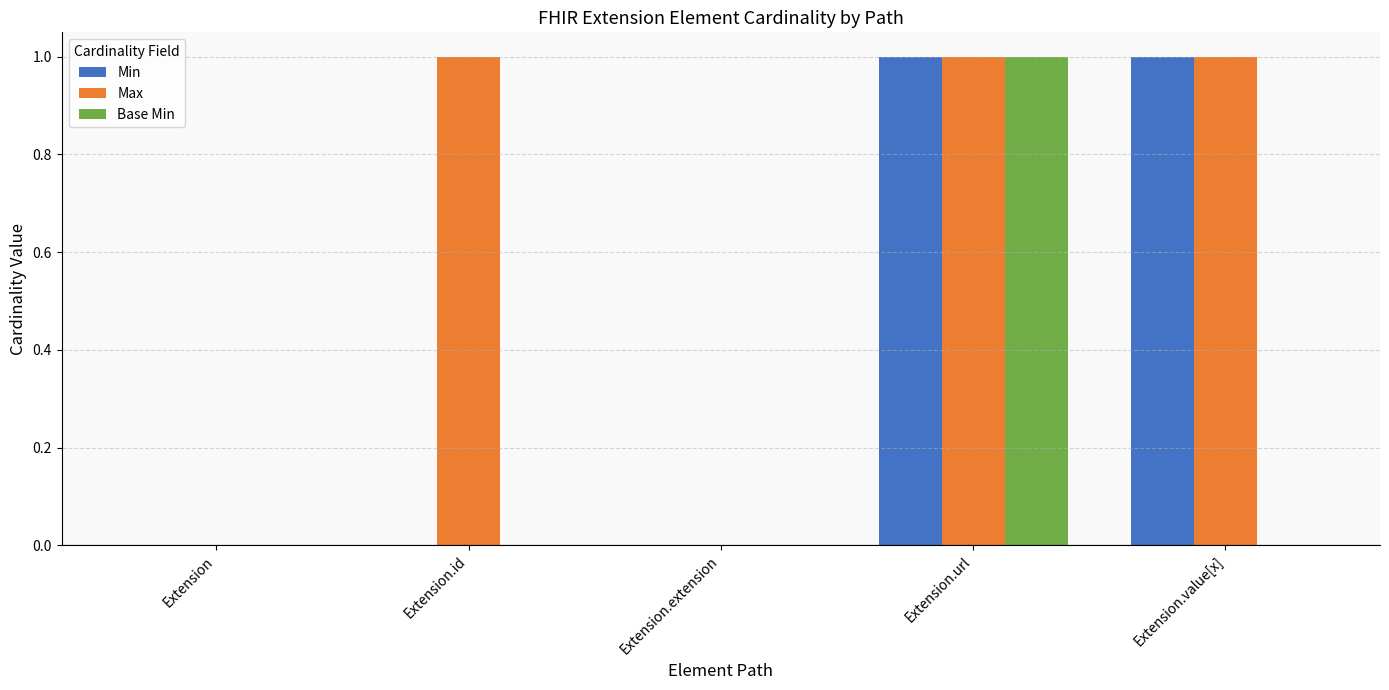

True or false: Max has a value of 1 at Extension.id.

True